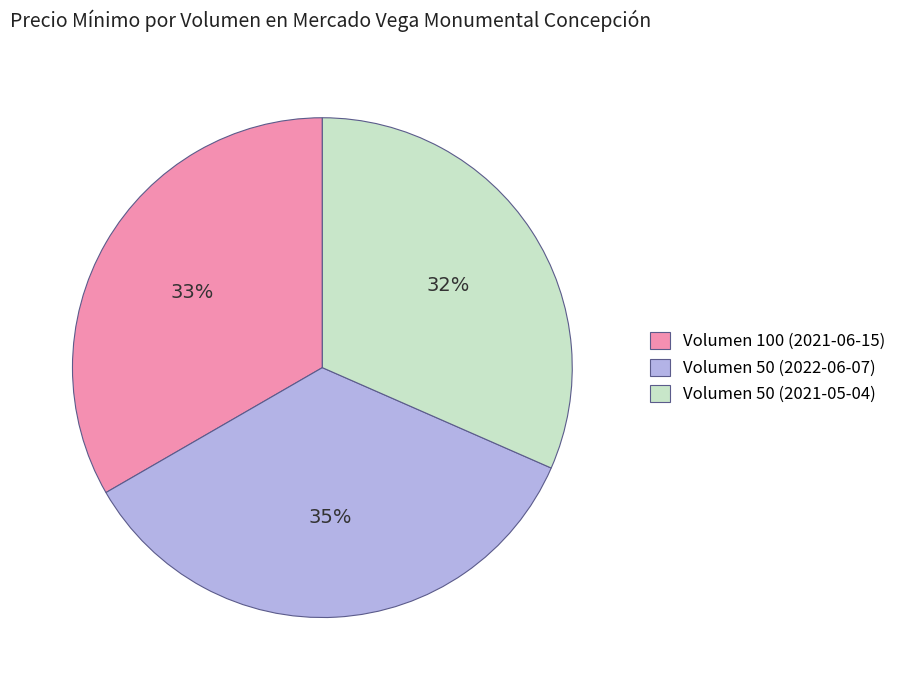

Is it true that Volumen 50 (2022-06-07) is 35% of the pie?

True